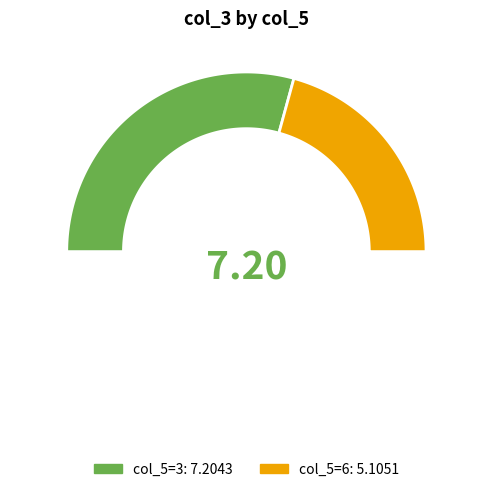

Approximately how many times larger is the value at 3 compared to 3?

0.7